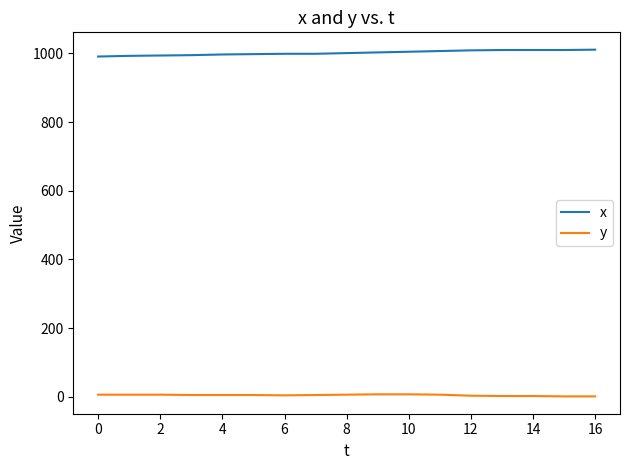

What is the difference between the maximum and minimum values in the y series?

6